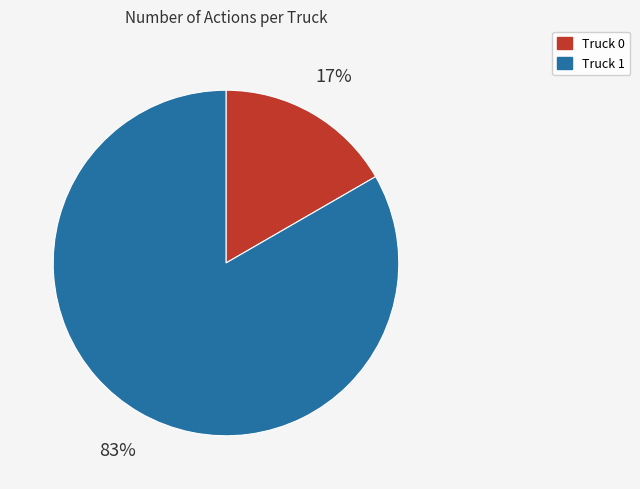

What is the largest slice in the pie chart?

Truck 1